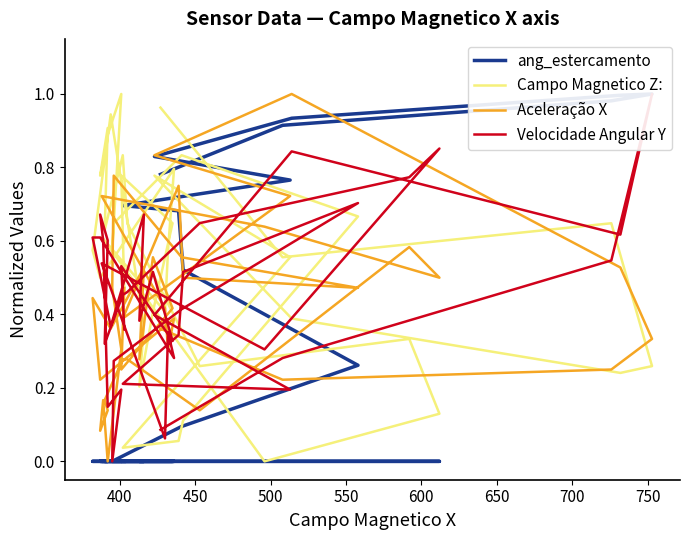

Reading right to left, list all the values displayed in this chart.

ang_estercamento: 0.8	0.9	1.0	1.0	1.0	0.9	0.8	0.8	0.7	0.7	0.5	0.3	0.1	0.0	0.0	0.0	0.0	0.0	0.0	0.0	0.0	0.0	0.0	0.0	0.0	0.0	0.0	0.0	0.0	0.0	0.0	0.0	0.0	0.0	0.0	0.0	0.0	0.0	0.0	0.0
Campo Magnetico Z: : 1.0	0.6	0.6	0.3	0.2	0.4	0.8	0.6	0.0	0.1	0.1	0.7	0.8	0.6	0.6	1.0	0.9	0.8	0.8	0.9	0.6	0.8	0.6	0.3	0.3	0.1	0.0	0.6	0.4	0.6	0.8	0.5	0.6	0.9	0.4	0.2	0.4	0.6	0.8	0.5
Aceleração X: 0.4	0.2	0.3	0.3	0.5	1.0	0.8	0.7	0.4	0.8	0.5	0.5	0.6	0.8	0.5	0.3	0.0	0.2	0.1	0.1	0.2	0.3	0.3	0.1	0.6	0.5	0.6	0.7	0.4	0.3	0.4	0.2	0.4	0.4	0.5	0.3	0.6	0.4	0.3	0.5
Velocidade Angular Y: 0.1	0.3	0.5	1.0	0.6	0.8	0.4	0.2	0.2	0.3	0.5	0.7	0.4	0.3	0.0	0.2	0.1	0.6	0.7	0.6	0.3	0.5	0.5	0.6	0.8	0.9	0.3	0.5	0.1	0.4	0.3	0.6	0.6	0.4	0.7	0.4	0.5	0.3	0.5	0.4